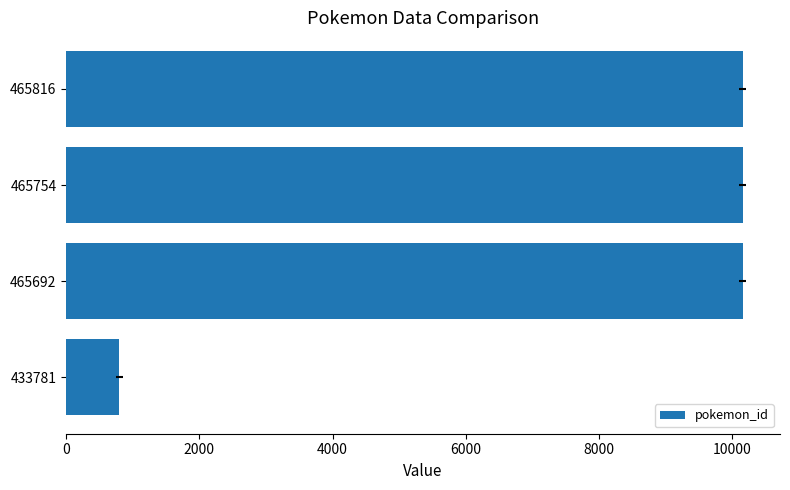

What is the smallest value displayed?

800